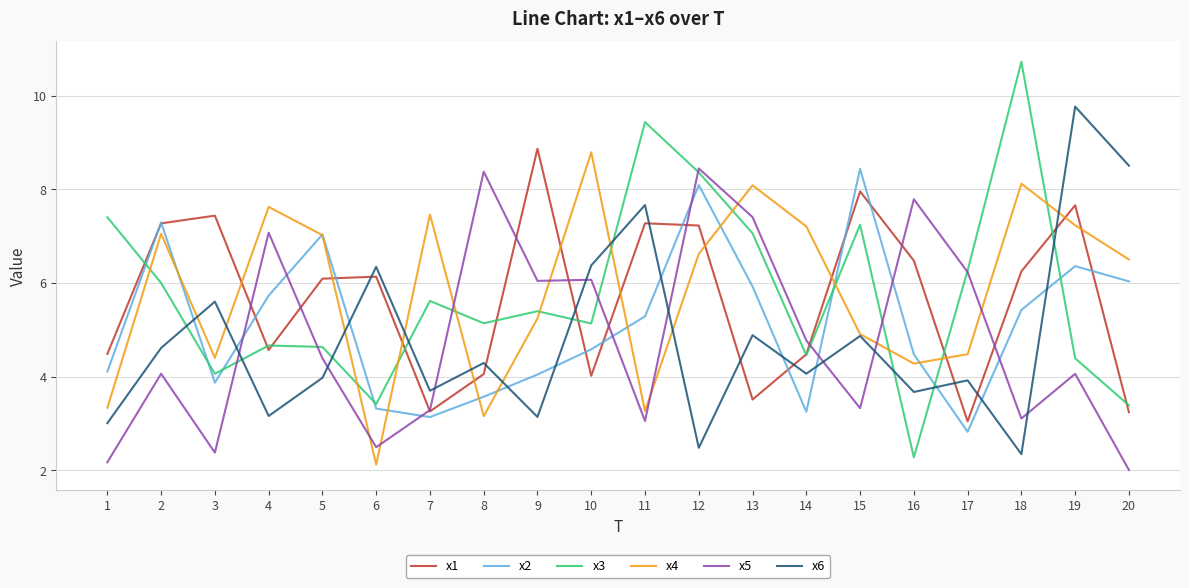

Is the value of x6 at 9 greater than the value of x4 at 19?

No